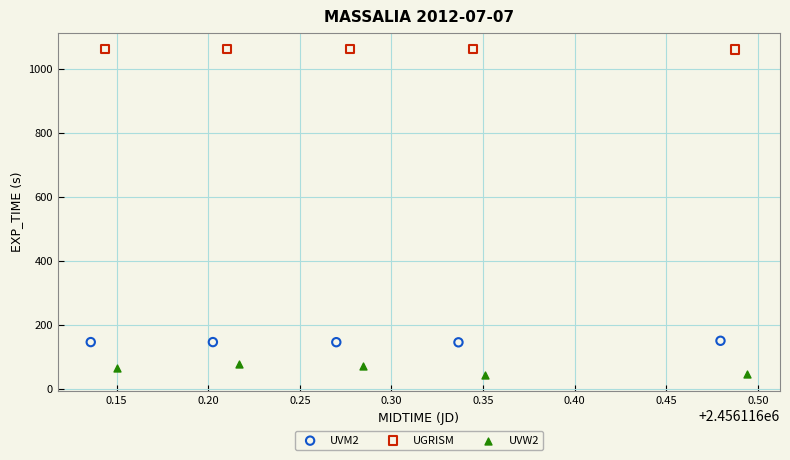

Which series contains the lowest Y value?

UVW2